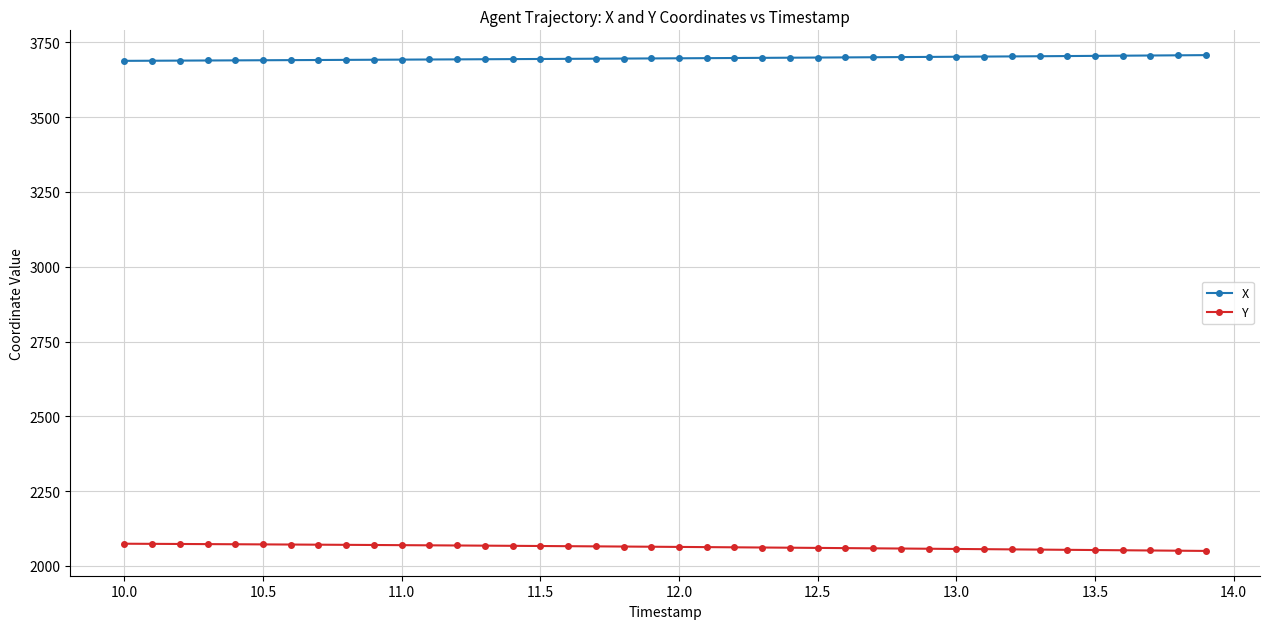

What is the maximum value for X?

3707.3